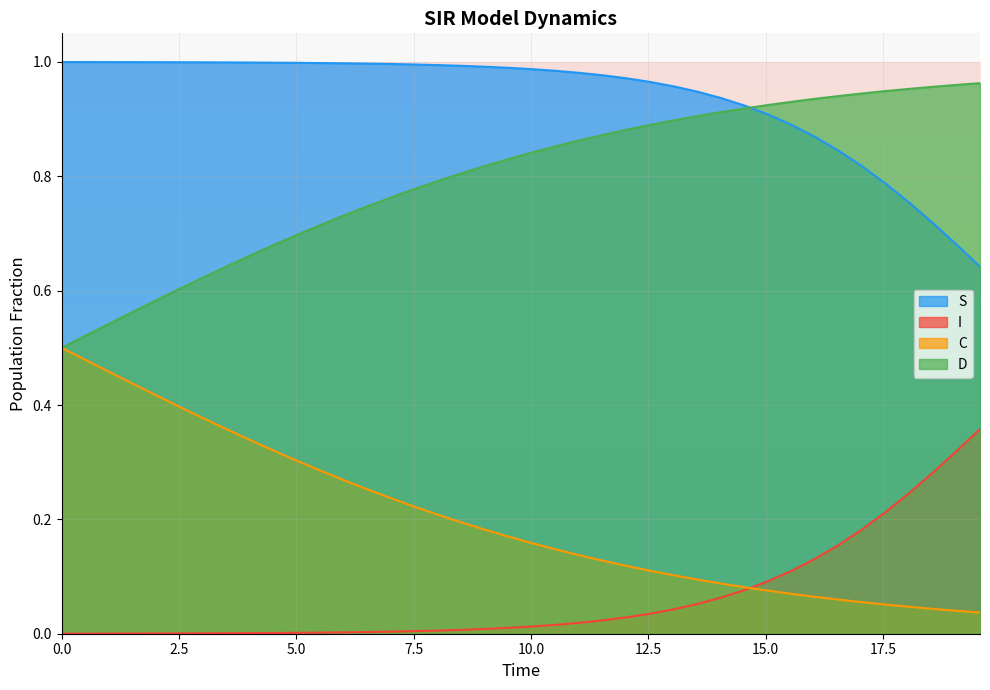

List the series in order of their overall mean, lowest first.

I, C, D, S